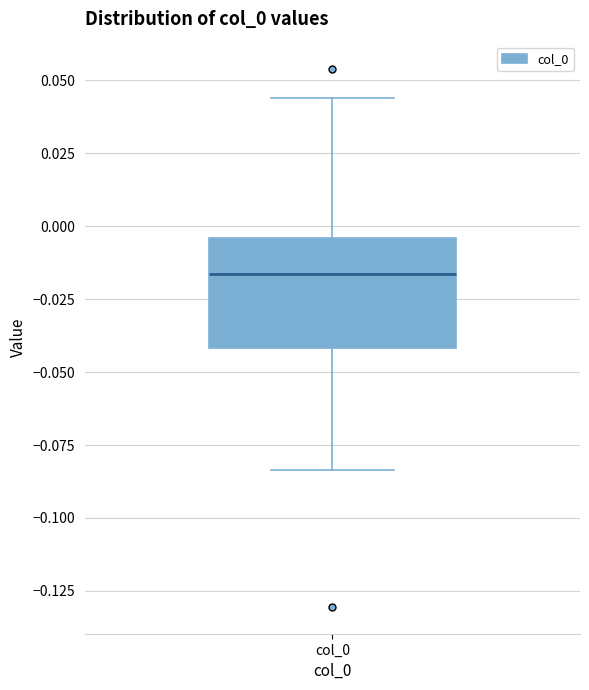

Where does the median line of the box for col_0 sit on the y-axis? The values are not printed on the chart, so give them approximately, as read against the axis.

-0.015